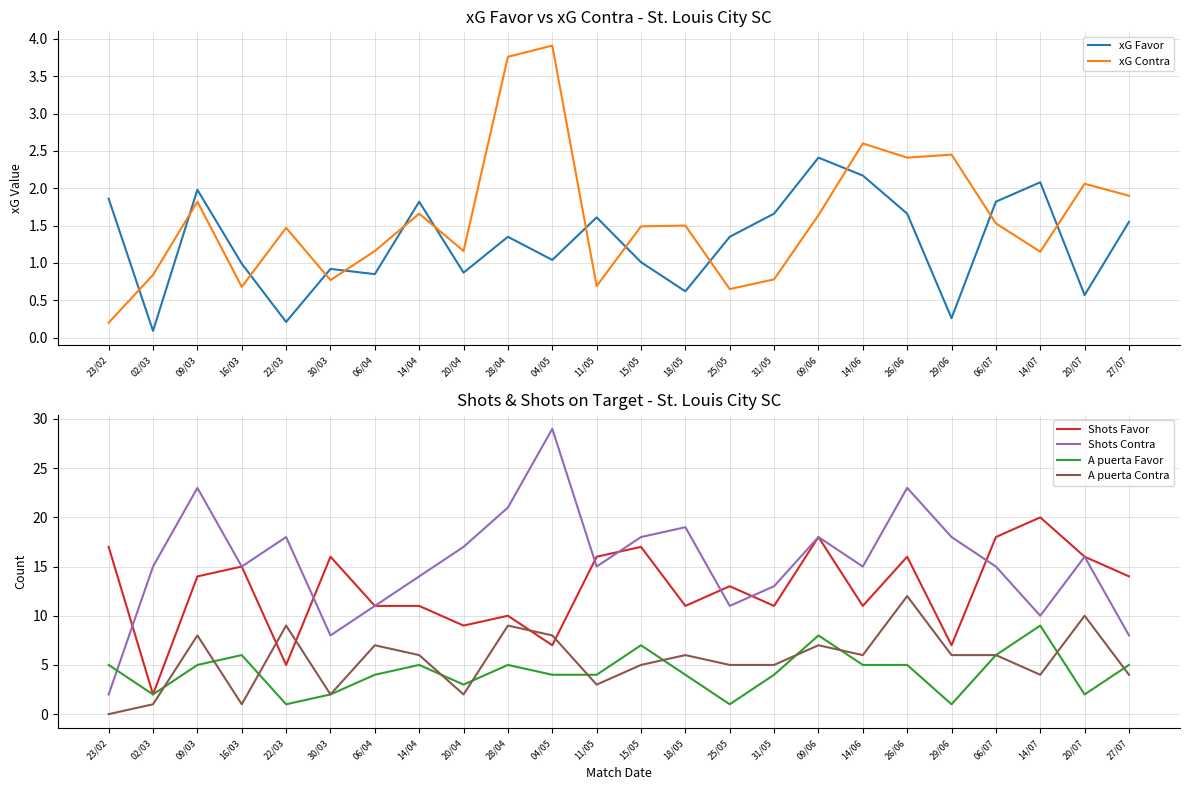

Reading left to right, transcribe all the data shown in this chart.

xG Favor: 1.9	0.1	2.0	1.0	0.2	0.9	0.8	1.8	0.9	1.4	1.0	1.6	1.0	0.6	1.4	1.7	2.4	2.2	1.7	0.3	1.8	2.1	0.6	1.6
xG Contra: 0.2	0.8	1.8	0.7	1.5	0.8	1.2	1.7	1.2	3.8	3.9	0.7	1.5	1.5	0.7	0.8	1.6	2.6	2.4	2.5	1.5	1.1	2.1	1.9
Shots Favor: 17.0	2.0	14.0	15.0	5.0	16.0	11.0	11.0	9.0	10.0	7.0	16.0	17.0	11.0	13.0	11.0	18.0	11.0	16.0	7.0	18.0	20.0	16.0	14.0
Shots Contra: 2.0	15.0	23.0	15.0	18.0	8.0	11.0	14.0	17.0	21.0	29.0	15.0	18.0	19.0	11.0	13.0	18.0	15.0	23.0	18.0	15.0	10.0	16.0	8.0
A puerta Favor: 5.0	2.0	5.0	6.0	1.0	2.0	4.0	5.0	3.0	5.0	4.0	4.0	7.0	4.0	1.0	4.0	8.0	5.0	5.0	1.0	6.0	9.0	2.0	5.0
A puerta Contra: 0.0	1.0	8.0	1.0	9.0	2.0	7.0	6.0	2.0	9.0	8.0	3.0	5.0	6.0	5.0	5.0	7.0	6.0	12.0	6.0	6.0	4.0	10.0	4.0